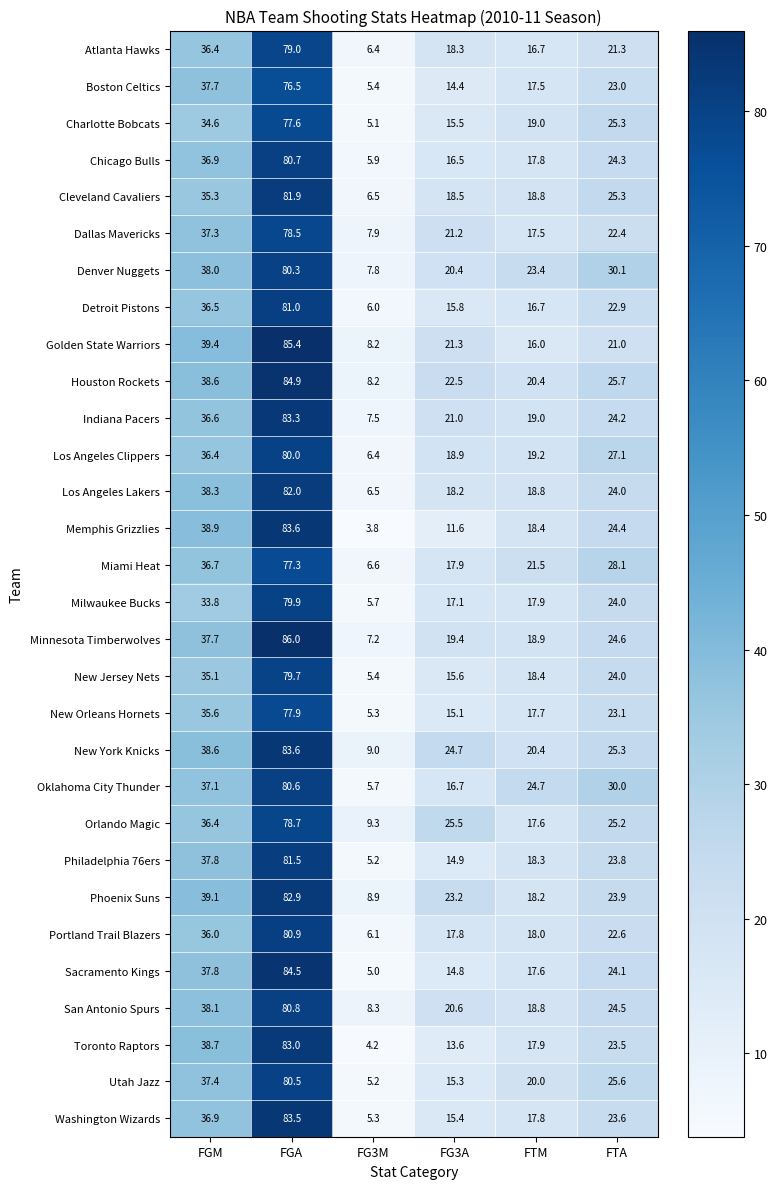

Which series has the widest spread of values?

Memphis Grizzlies